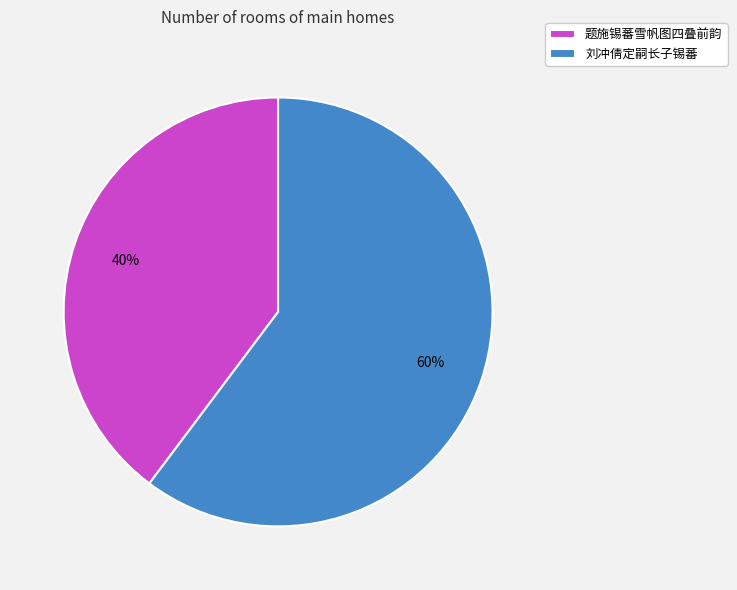

What percentage is the 题施锡蕃雪帆图四叠前韵 slice, to the nearest percent?

40%